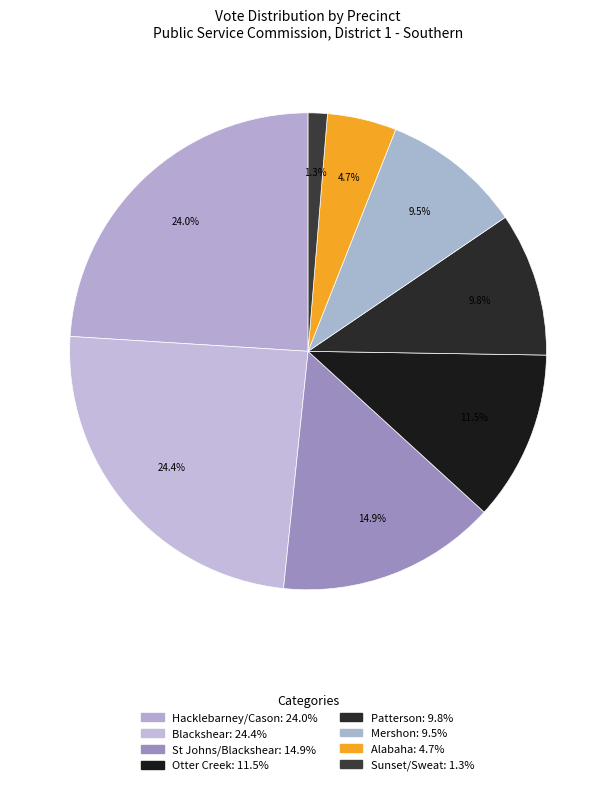

How many slices are in this pie chart?

8